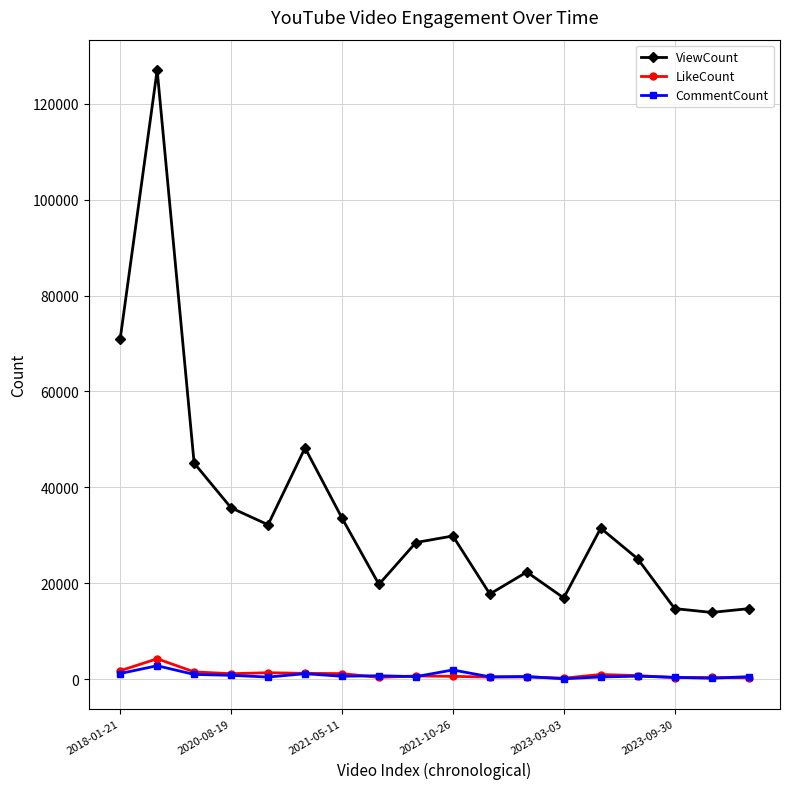

Which series has the widest spread of values?

ViewCount